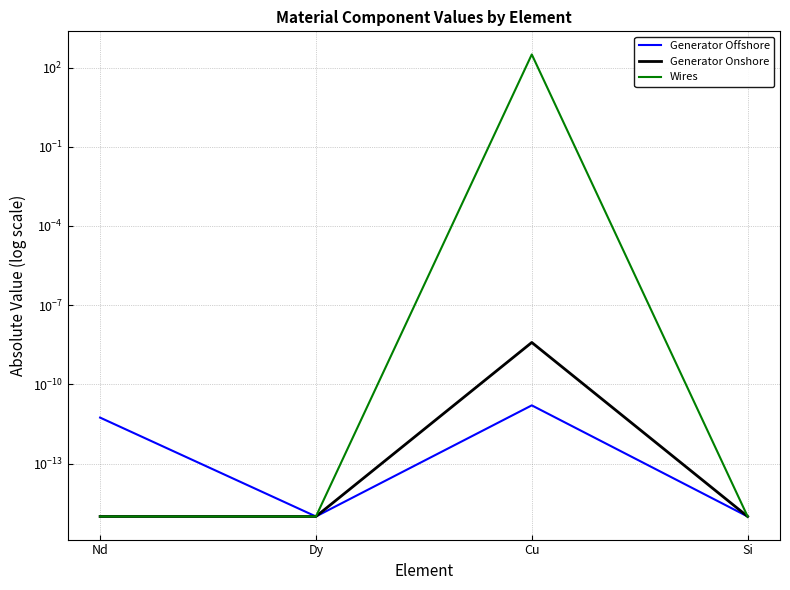

Where is the first local minimum for Generator Offshore?

Dy